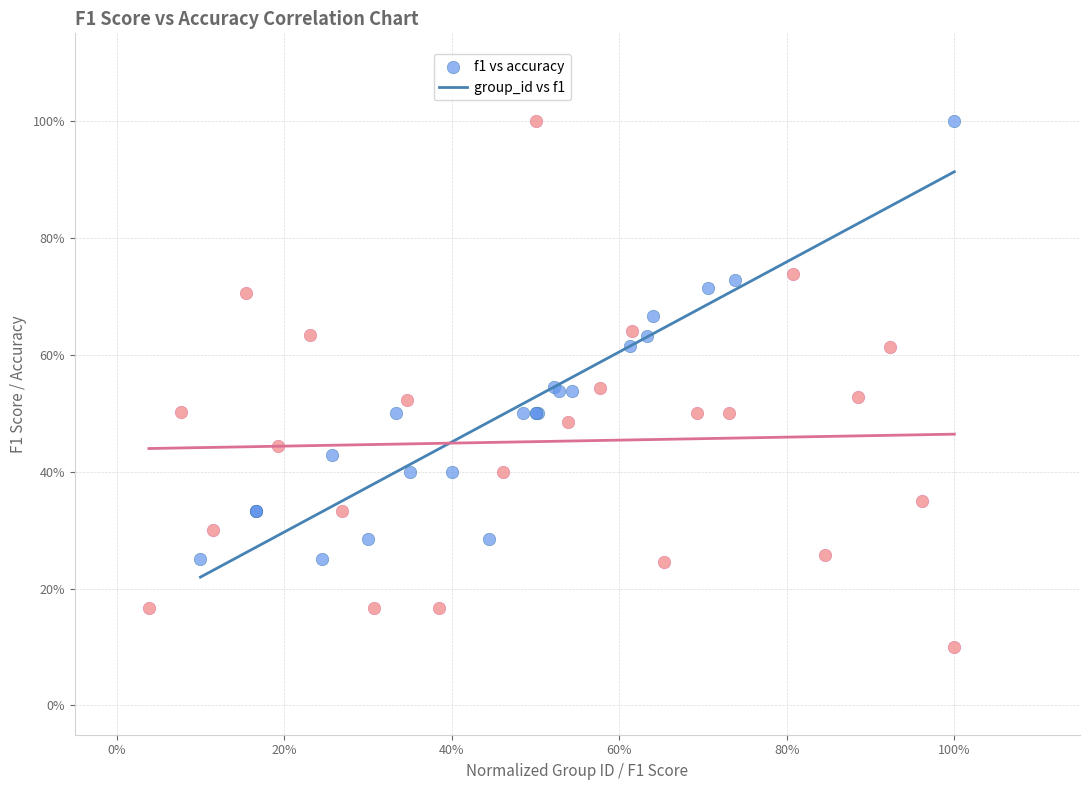

What are all the series names shown in the legend?

f1 vs accuracy, group_id vs f1